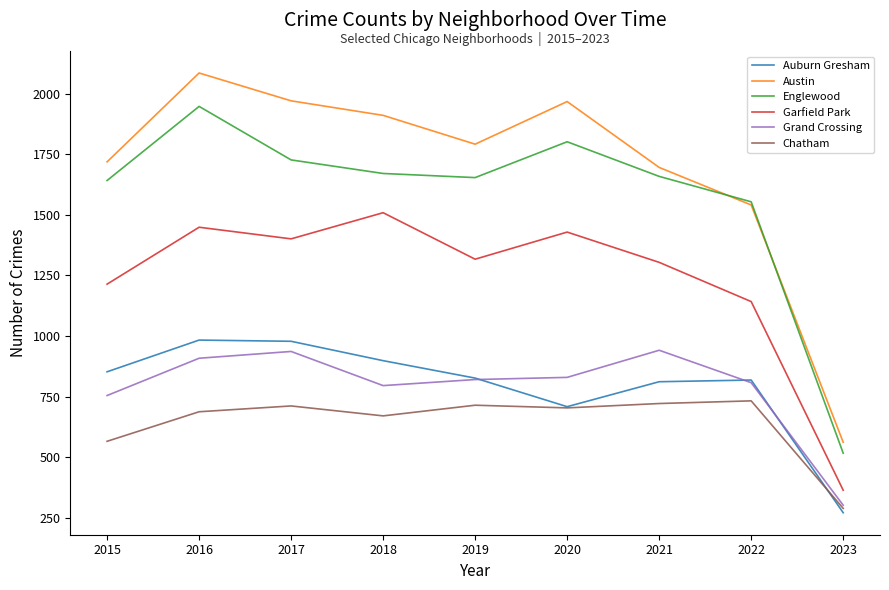

Is it true that Englewood equals 1654 at 2019?

True